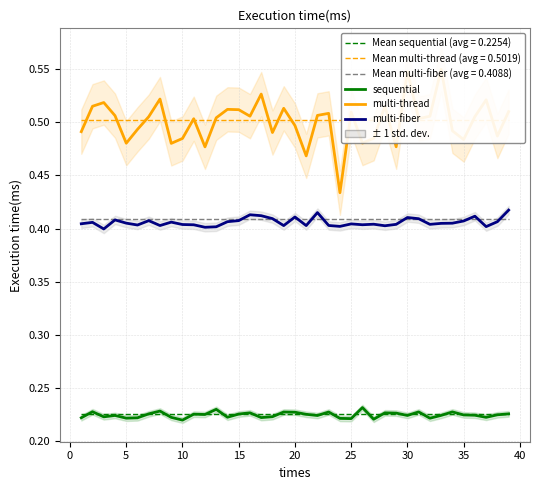

Which series has the largest total across all categories?

multi-thread